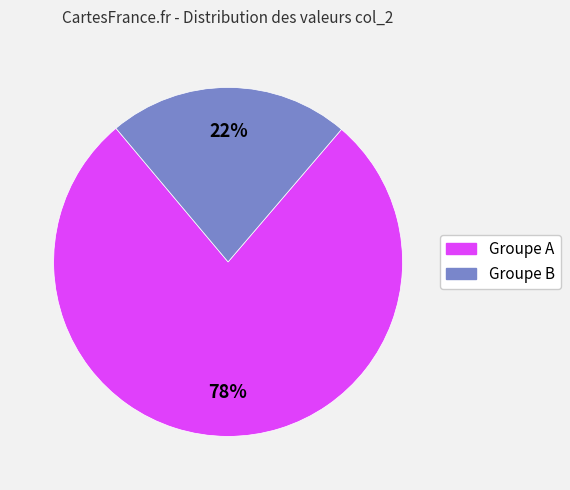

To the nearest percent, what is the average slice percentage?

50%